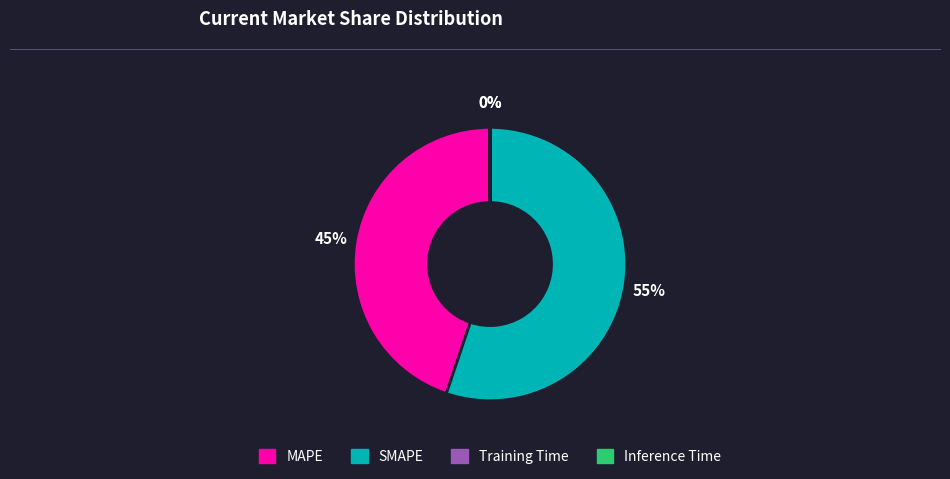

To the nearest percent, what is the difference between the largest and smallest slice percentages?

55%